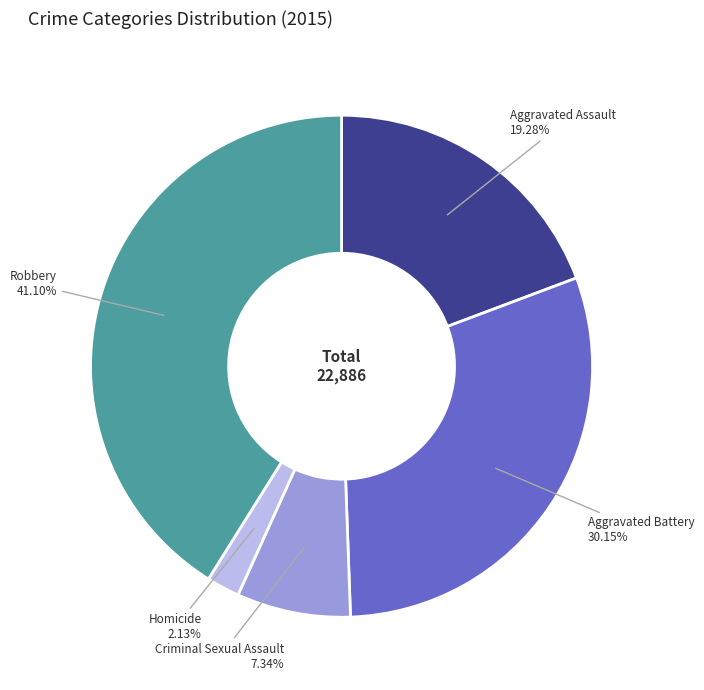

Rank the categories by value from highest to lowest.

Robbery, Aggravated Battery, Aggravated Assault, Criminal Sexual Assault, Homicide